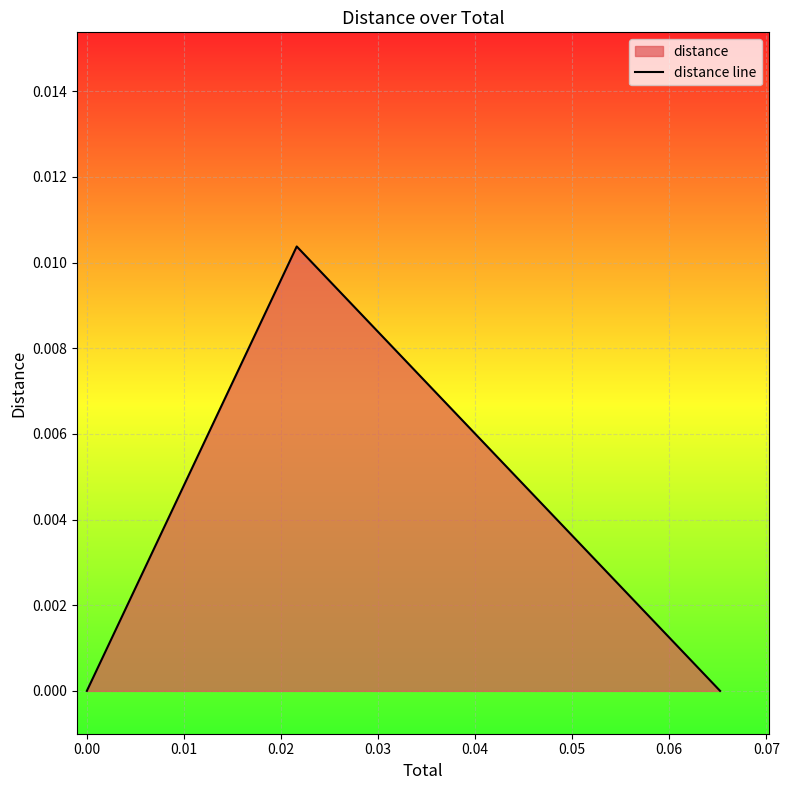

How many values are between 0 and 1?

40